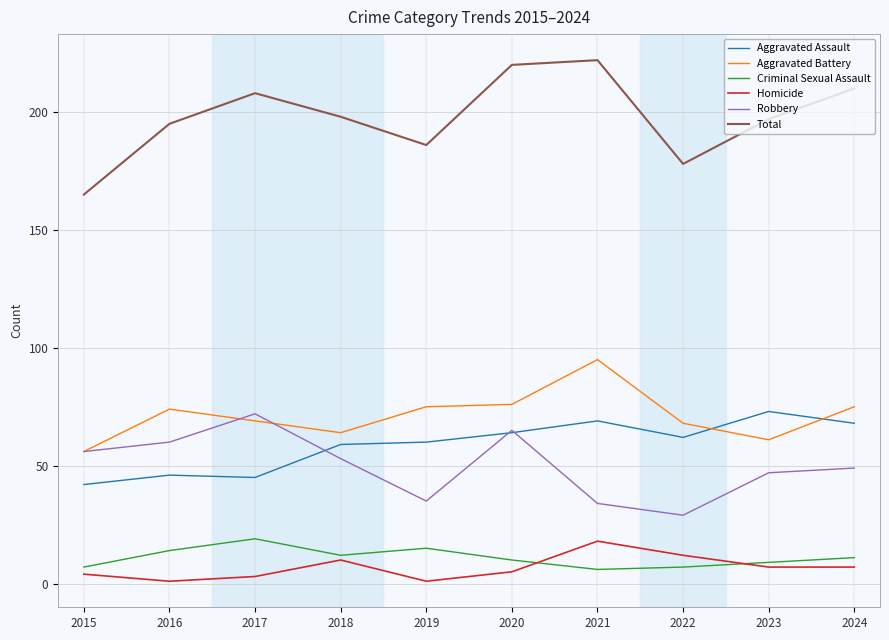

Count the number of categories in the chart.

10